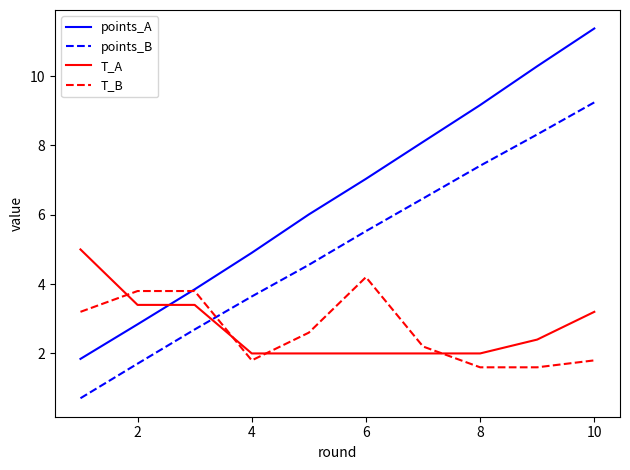

Which series has the largest total across all categories?

points_A